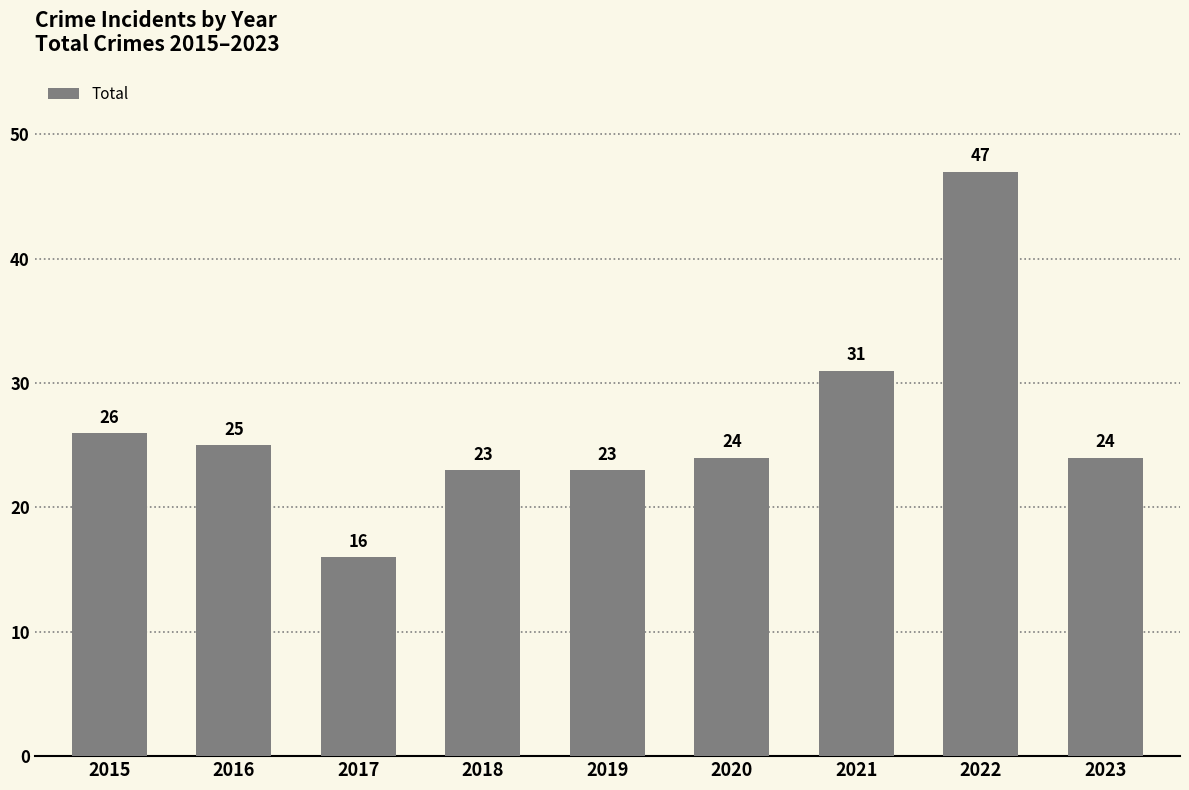

Which has a higher value, 2021 or 2023?

2021